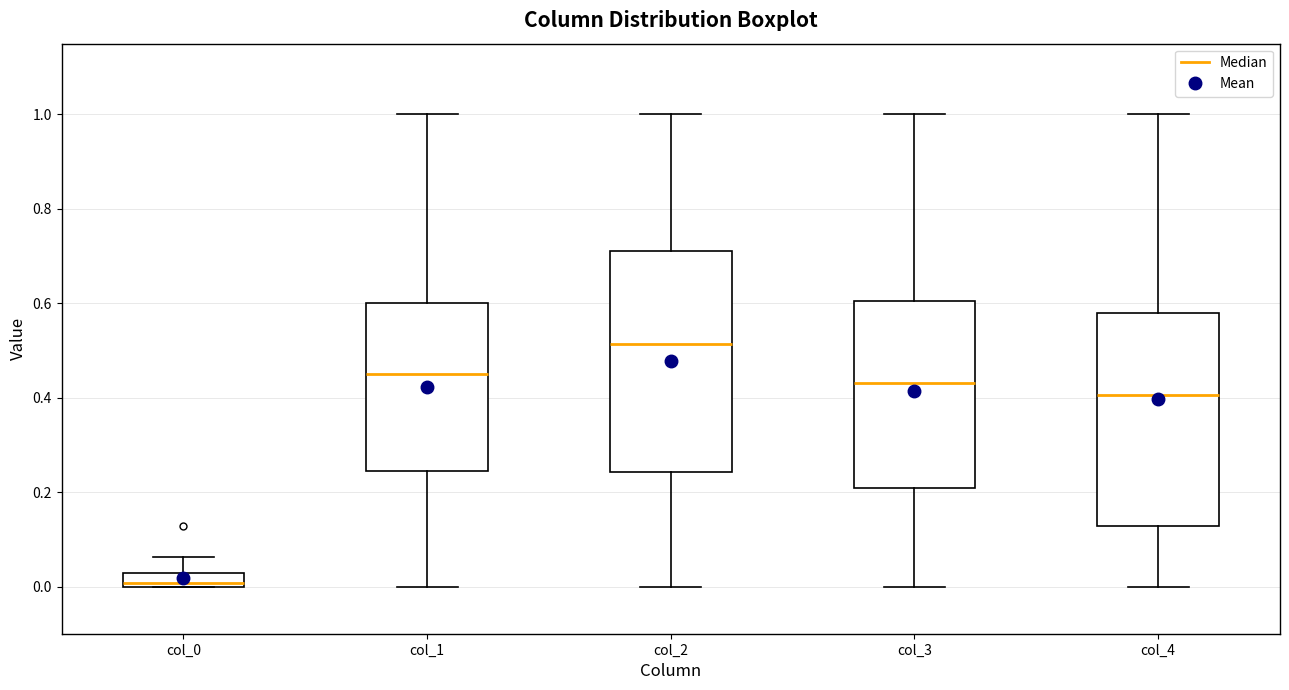

Where is the upper edge of the box for col_4 on the y-axis? The values are not printed on the chart, so give them approximately, as read against the axis.

0.58